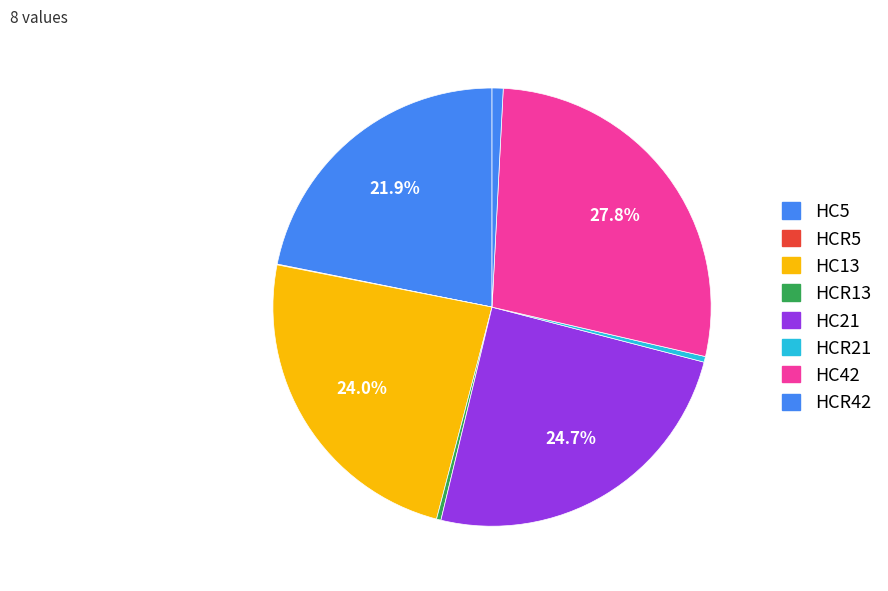

How many slices are in this pie chart?

8